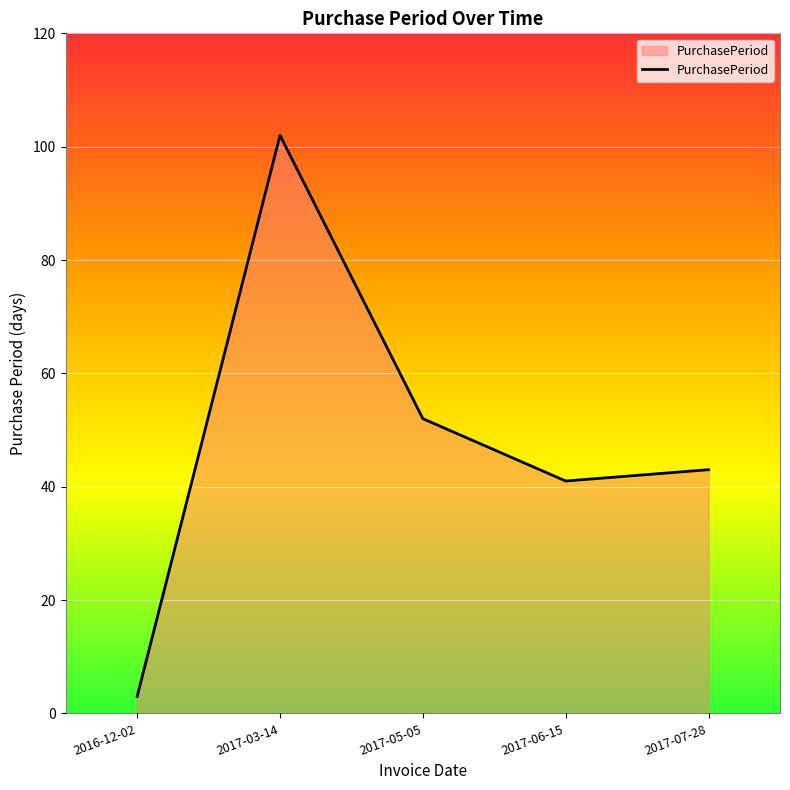

List the labels in order of value, largest first.

2017-03-14, 2017-05-05, 2017-07-28, 2017-06-15, 2016-12-02